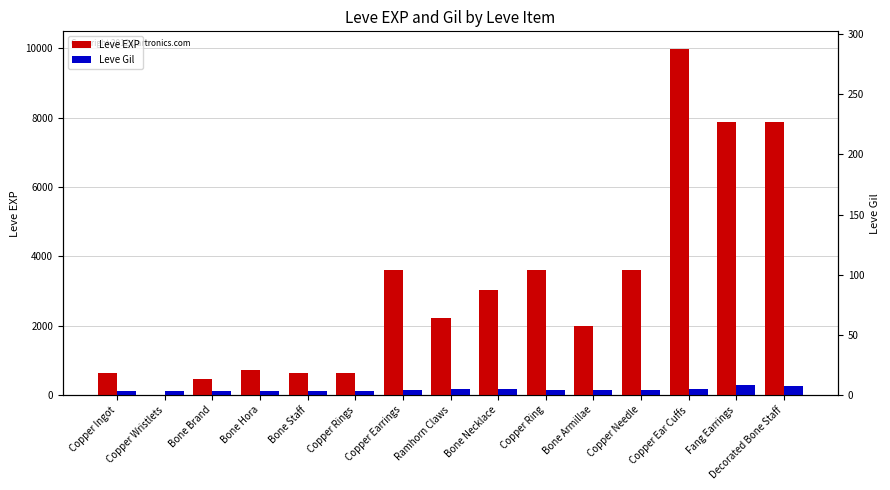

Which has a higher value, Bone Brand or Copper Wristlets?

Bone Brand